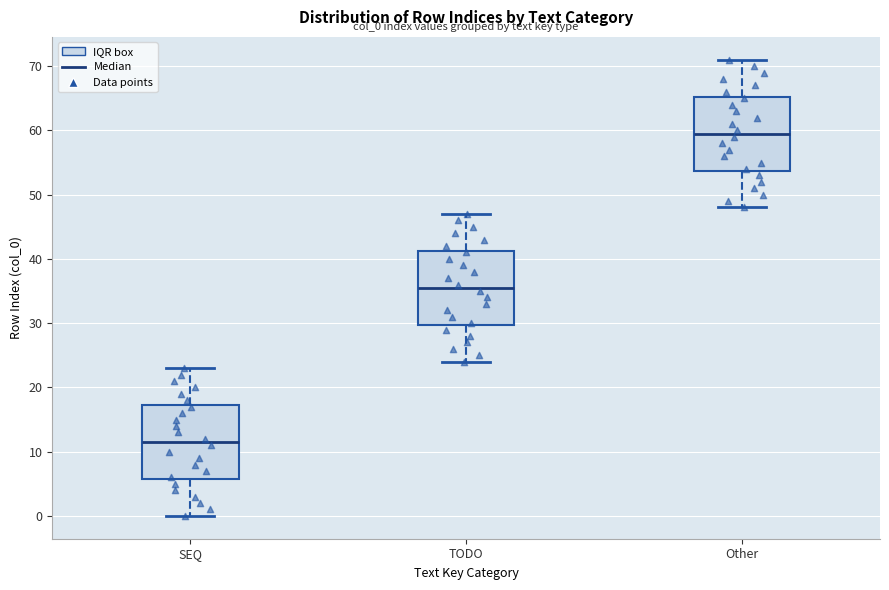

Reading left to right, read every box against the y-axis: the position of its median line, the range the box covers, and the ends of its whiskers. The values are not printed on the chart, so give them approximately, as read against the axis.

SEQ: median 12, box 6 to 17, whiskers 0 to 23
TODO: median 36, box 30 to 41, whiskers 24 to 47
Other: median 60, box 54 to 65, whiskers 48 to 71